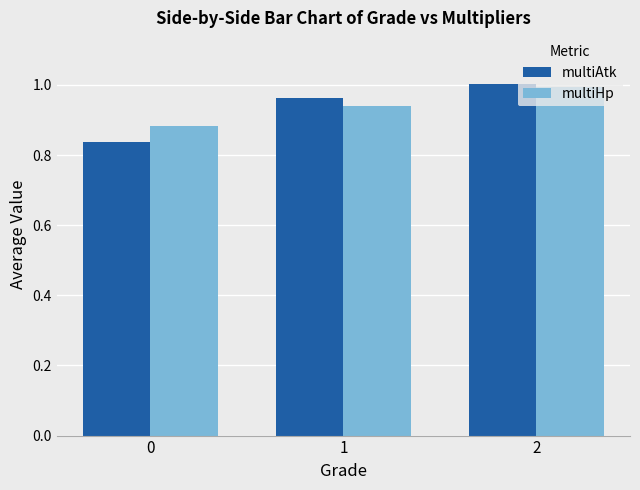

Rank the categories by multiHp value from highest to lowest.

2, 1, 0